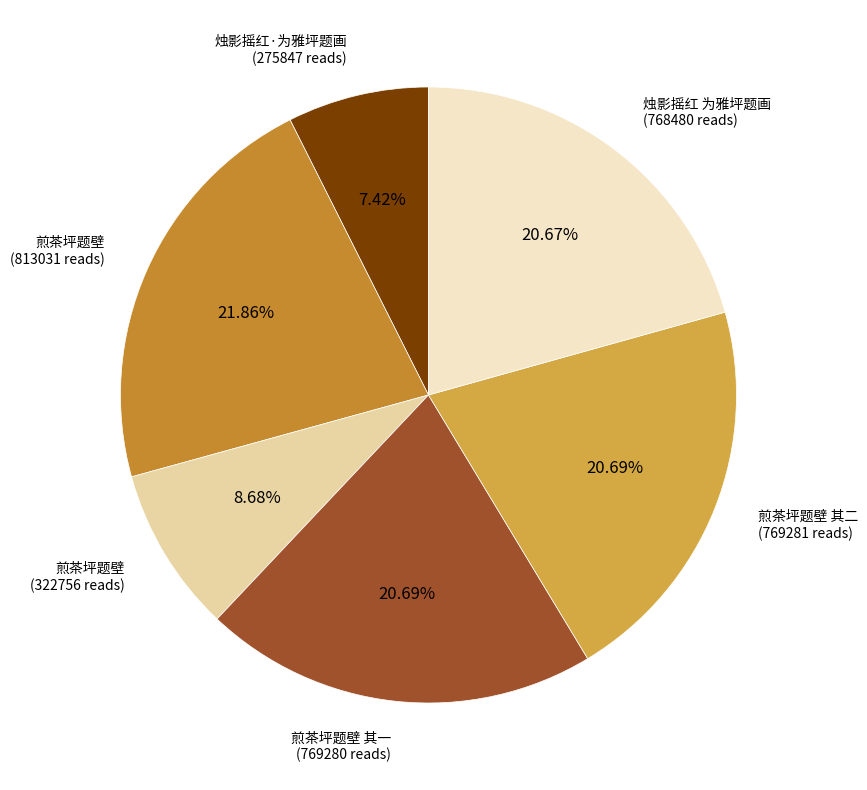

How many segments does this pie chart have?

6